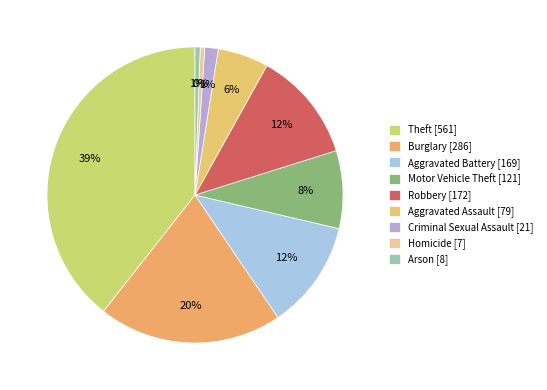

What is the total percentage of Aggravated Assault and Burglary?

25.6%